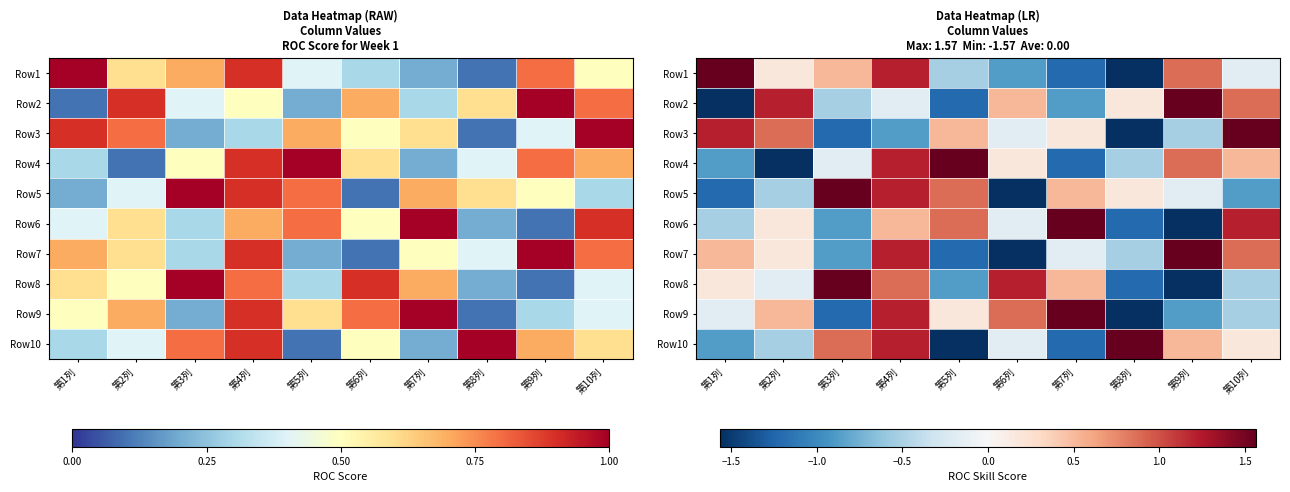

At how many categories does at least one series exceed 0?

10